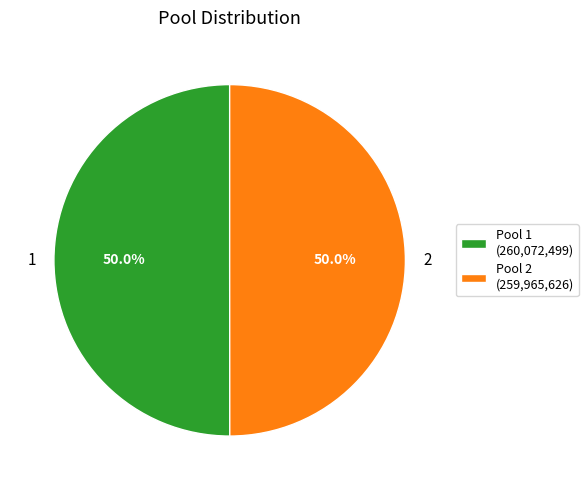

To the nearest percent, what percentage of the pie is 2?

50%